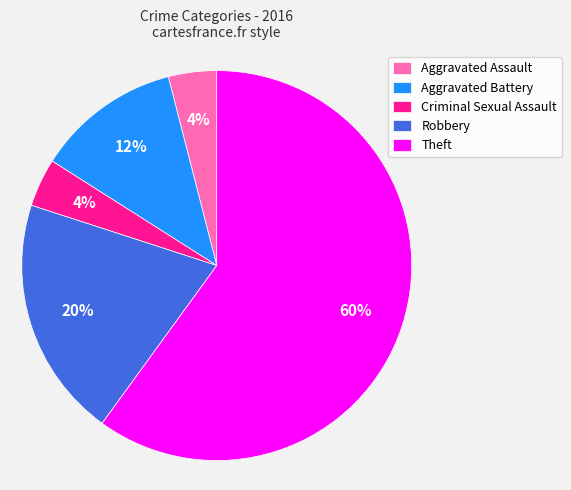

How many slices are in this pie chart?

5